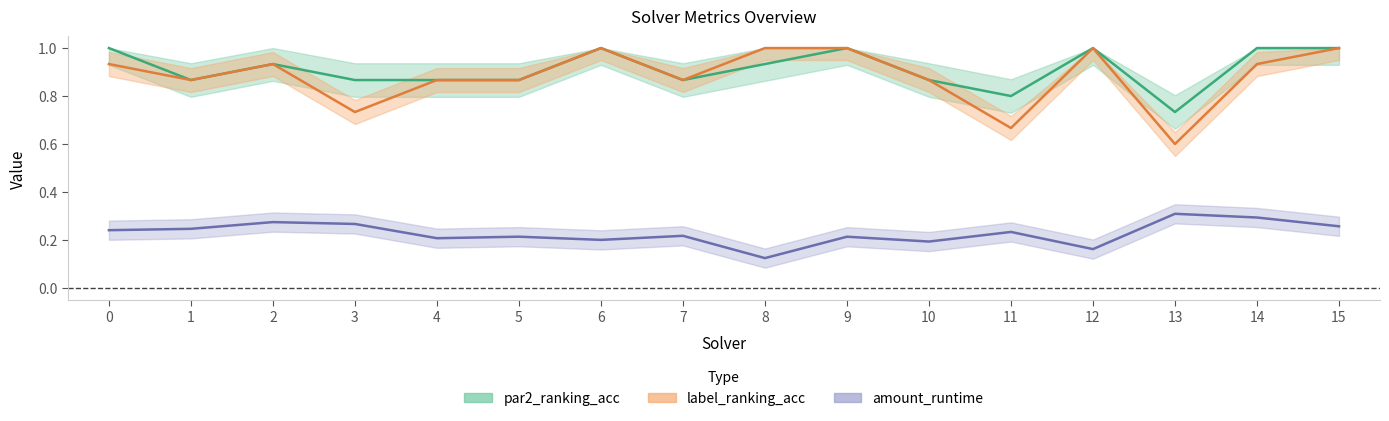

What is the value of the label_ranking_acc point at the 11th from the left?

0.9